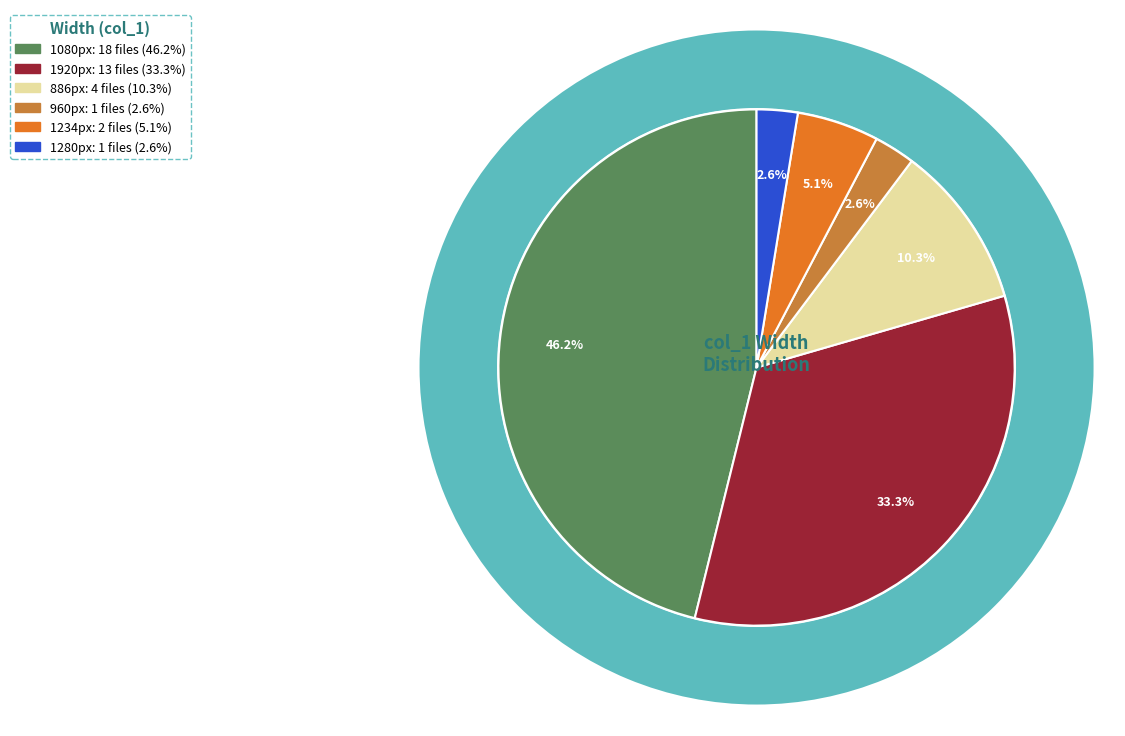

Which slice is the smallest?

1280